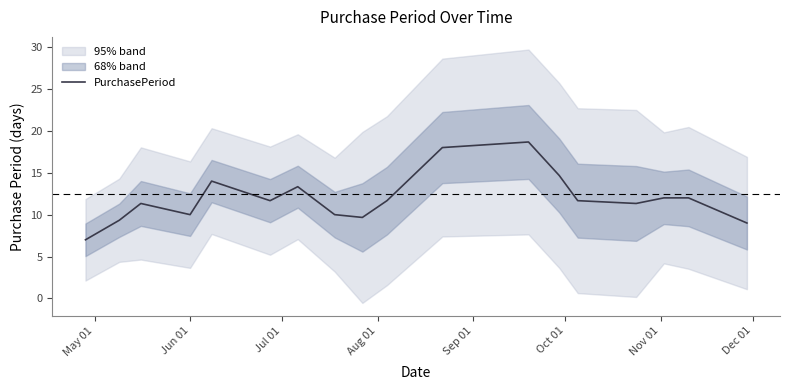

What is the sum of all values?

215.3